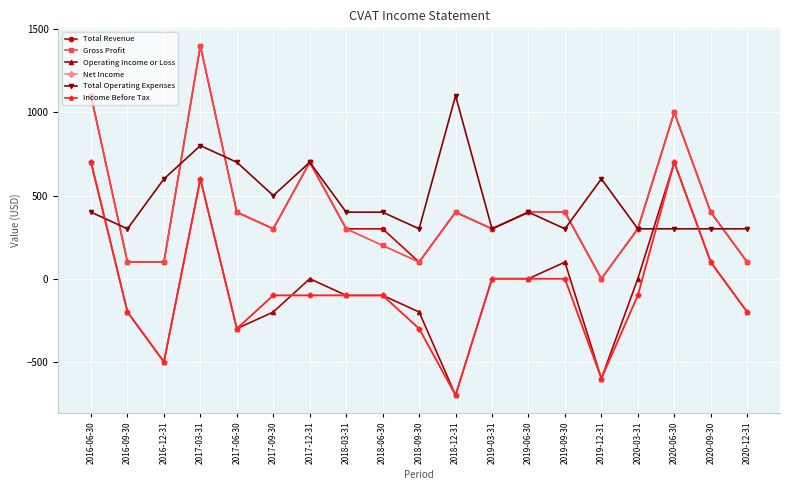

What is the difference between the second highest and minimum values in the Total Revenue series?

1100